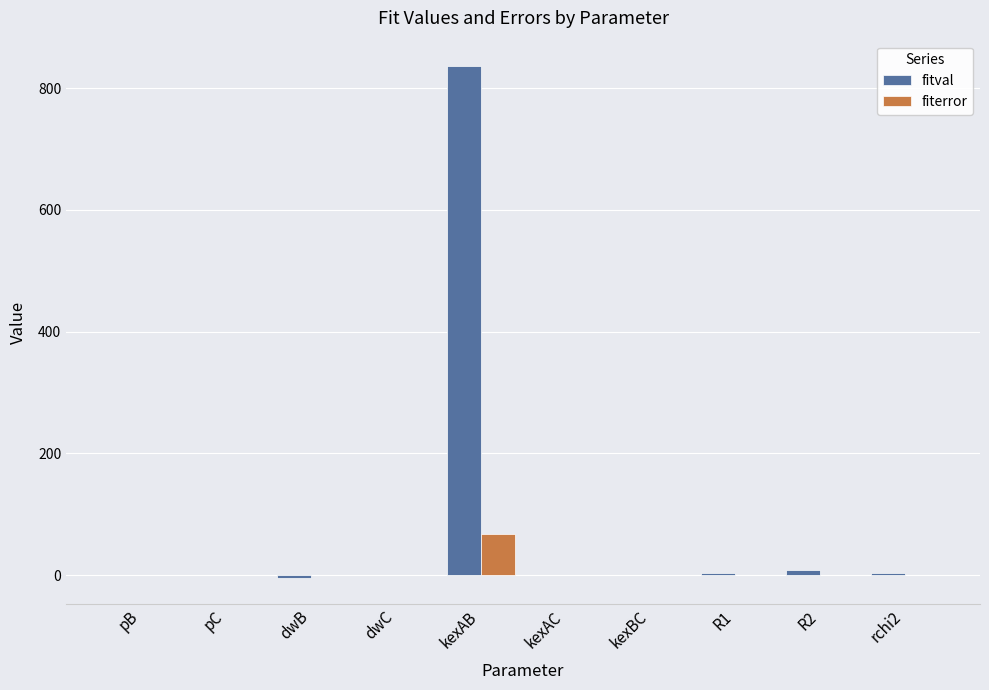

Does the chart contain stacked bars?

No